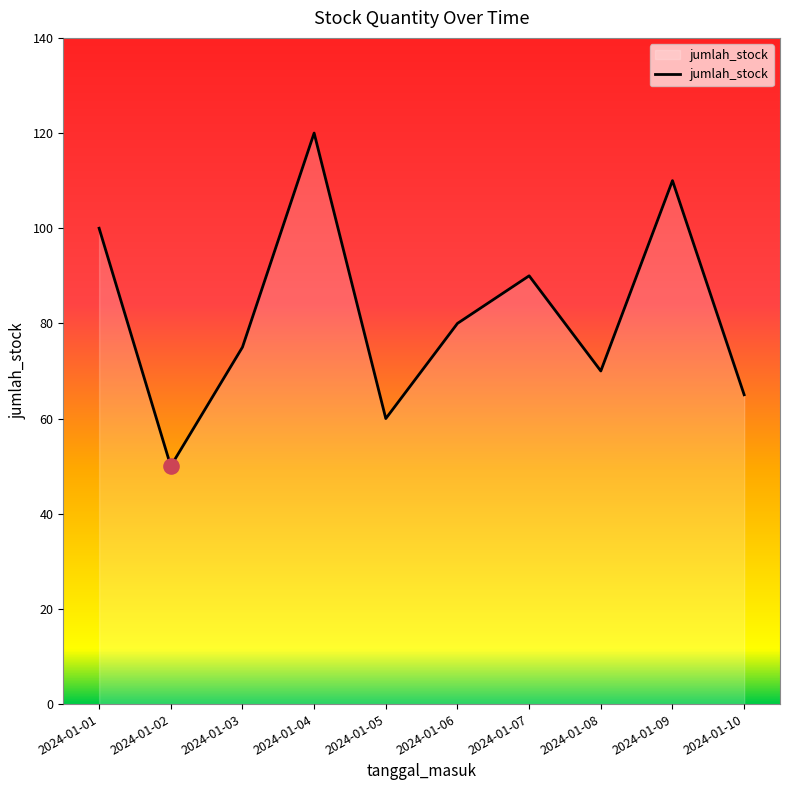

What is the change in value from 2024-01-03 to 2024-01-08?

-5